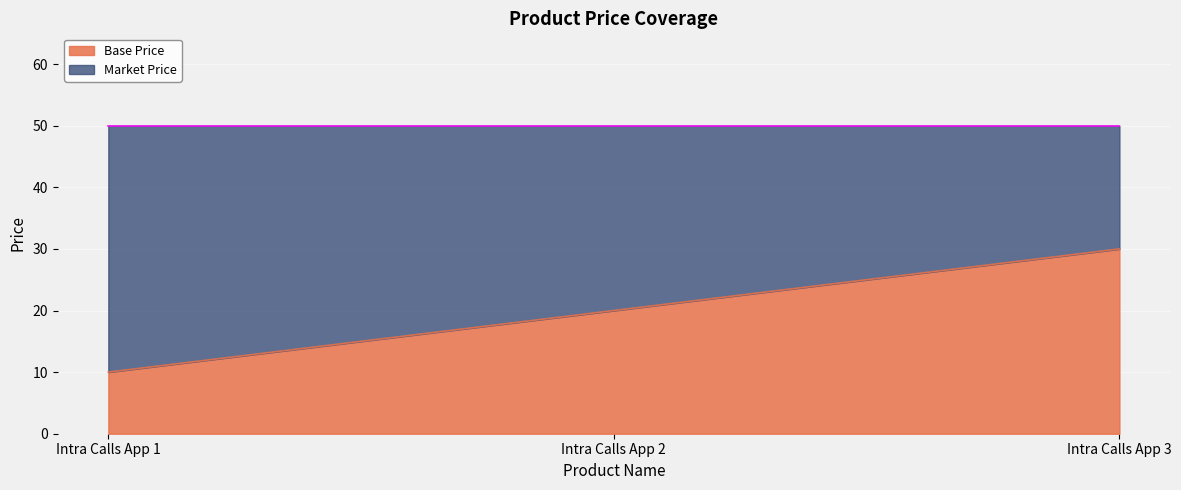

What is the average value?

20